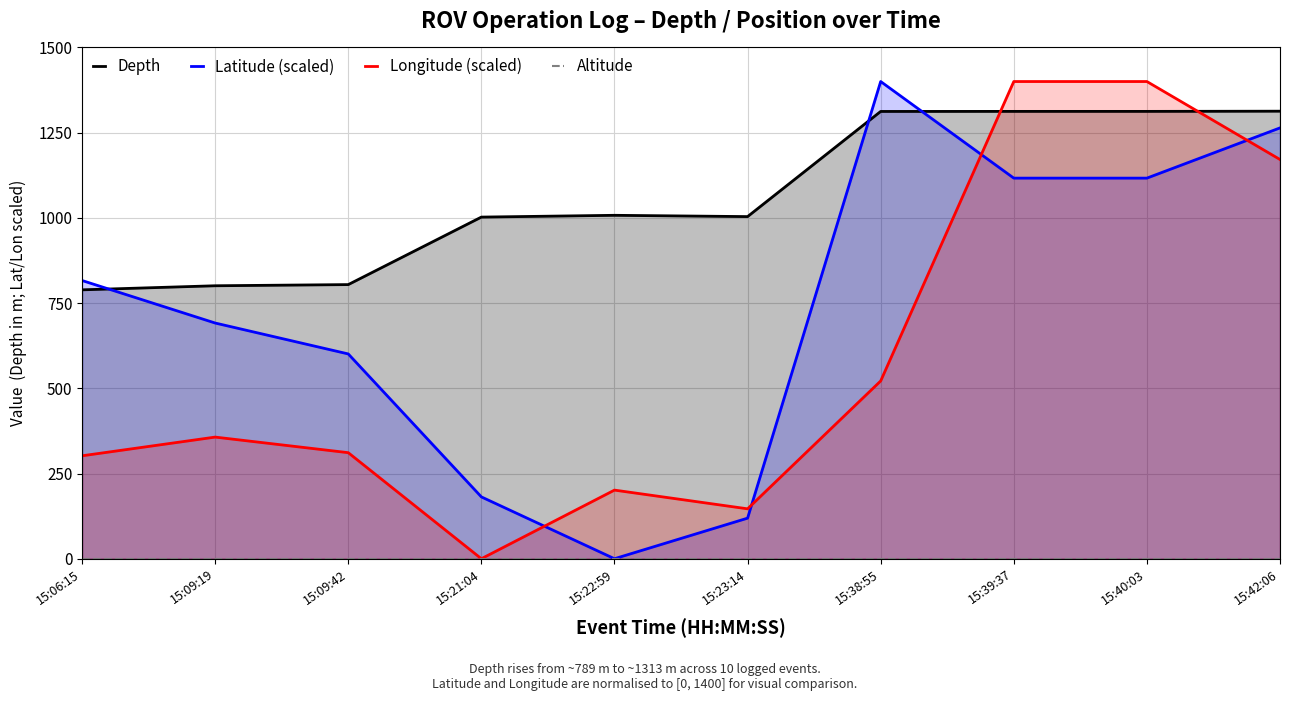

Reading left to right, transcribe all the data shown in this chart.

Depth: 15:06:15=788.9	15:09:19=800.8	15:09:42=804.3	15:21:04=1002.3	15:22:59=1007.5	15:23:14=1003.7	15:38:55=1312.2	15:39:37=1312.4	15:40:03=1312.4	15:42:06=1313.0
Latitude (scaled): 15:06:15=816.2	15:09:19=691.5	15:09:42=600.8	15:21:04=181.4	15:22:59=0.0	15:23:14=119.0	15:38:55=1400.0	15:39:37=1116.6	15:40:03=1116.6	15:42:06=1264.0
Longitude (scaled): 15:06:15=302.0	15:09:19=356.9	15:09:42=311.1	15:21:04=0.0	15:22:59=201.3	15:23:14=146.4	15:38:55=521.6	15:39:37=1400.0	15:40:03=1400.0	15:42:06=1171.2
Altitude: 15:06:15=0.0	15:09:19=0.0	15:09:42=0.0	15:21:04=0.0	15:22:59=0.0	15:23:14=0.0	15:38:55=0.0	15:39:37=0.0	15:40:03=0.0	15:42:06=0.0